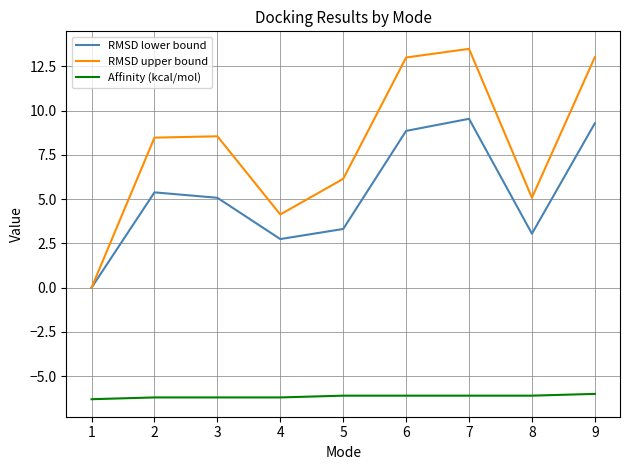

Count the number of data series in this chart.

3